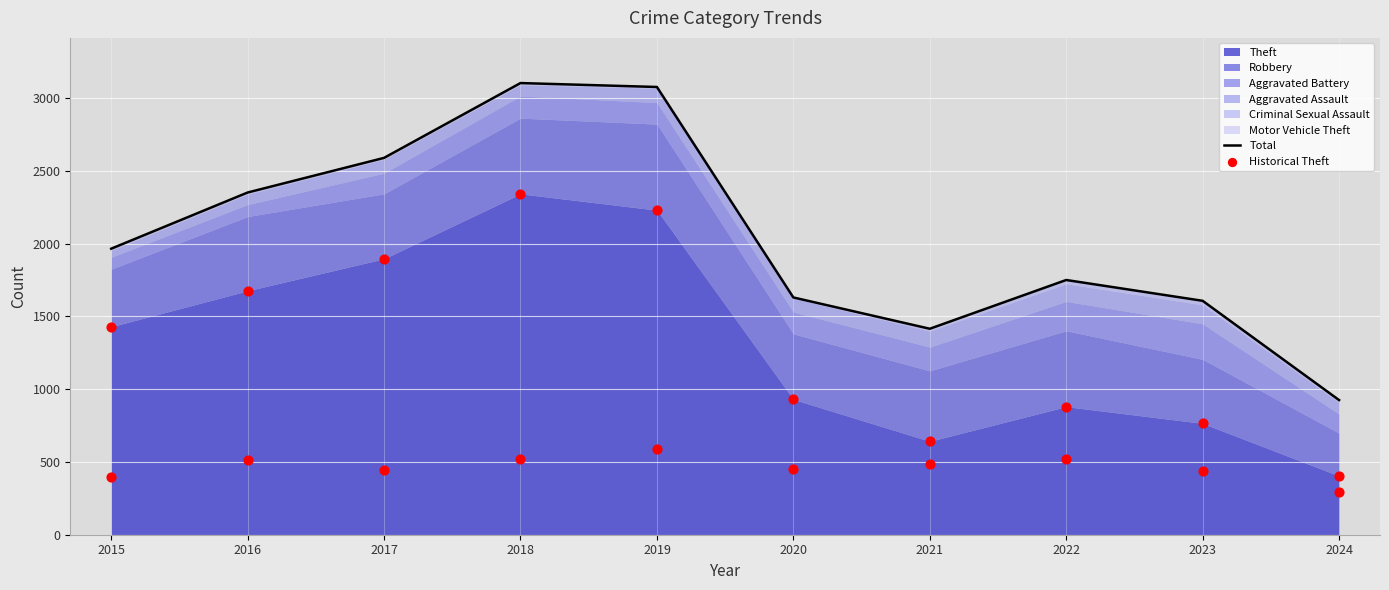

At which category is the sum across all series the highest?

2018